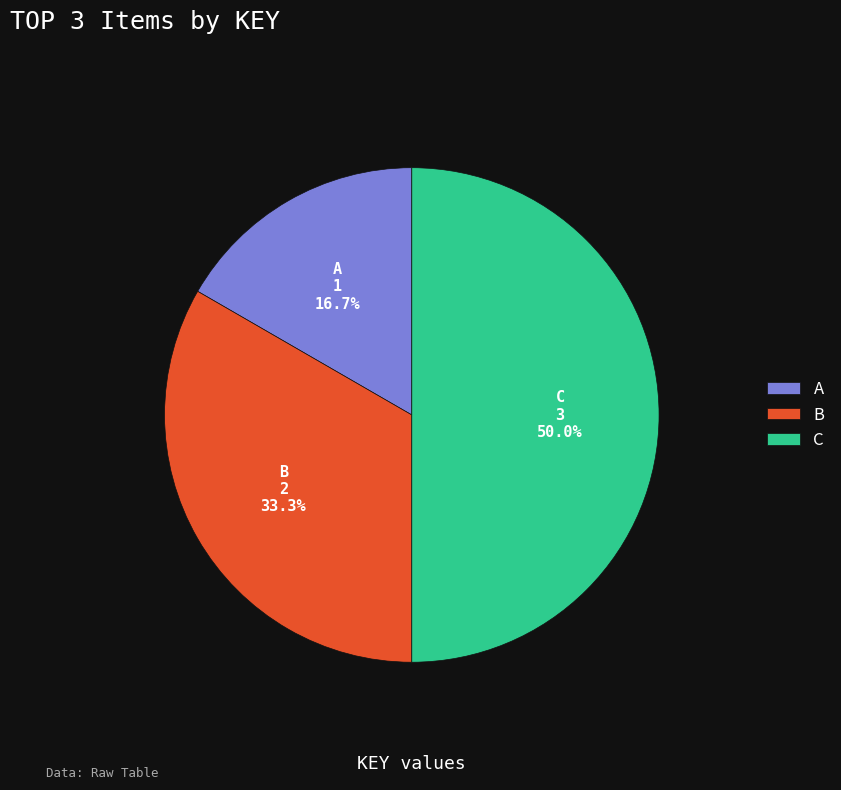

Is the sum of C and B greater than half?

Yes